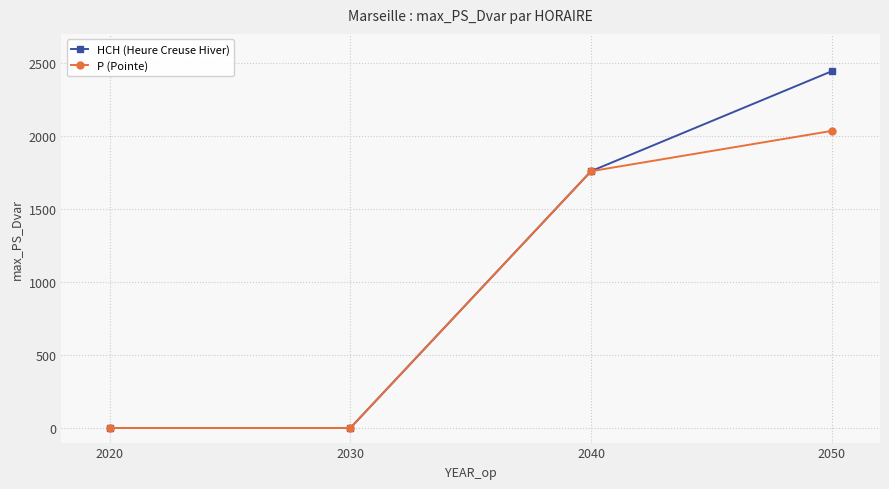

How many data points in HCH (Heure Creuse Hiver) are less than 1759?

2